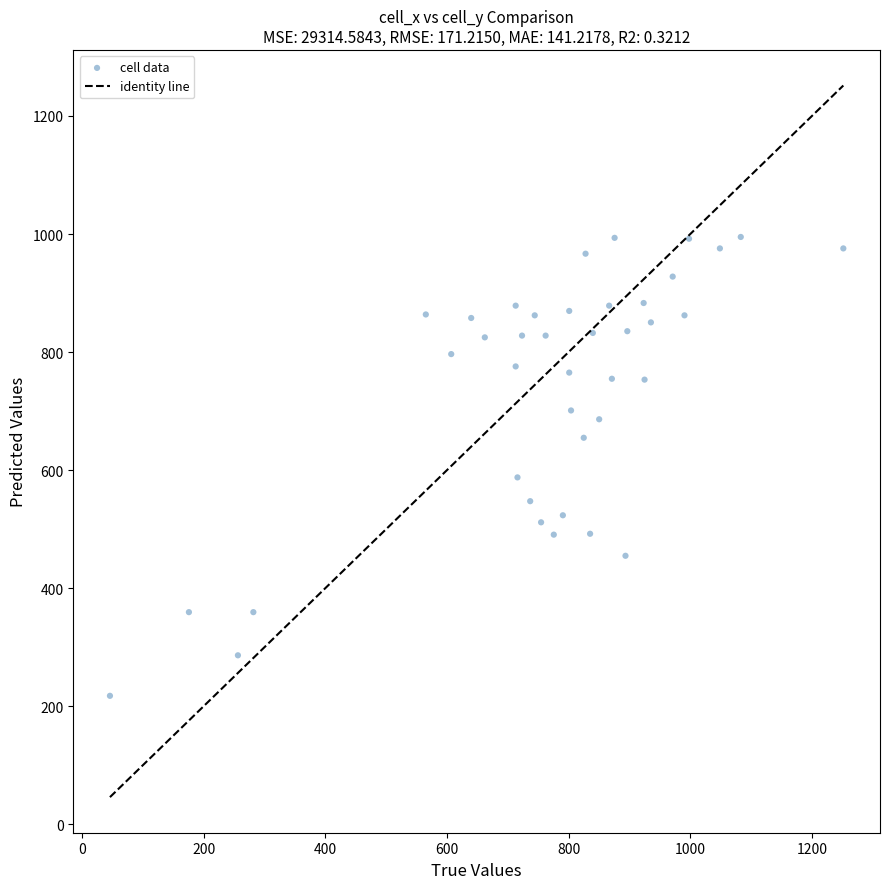

What Y value in the scatter plot is closest to 606?

587.6